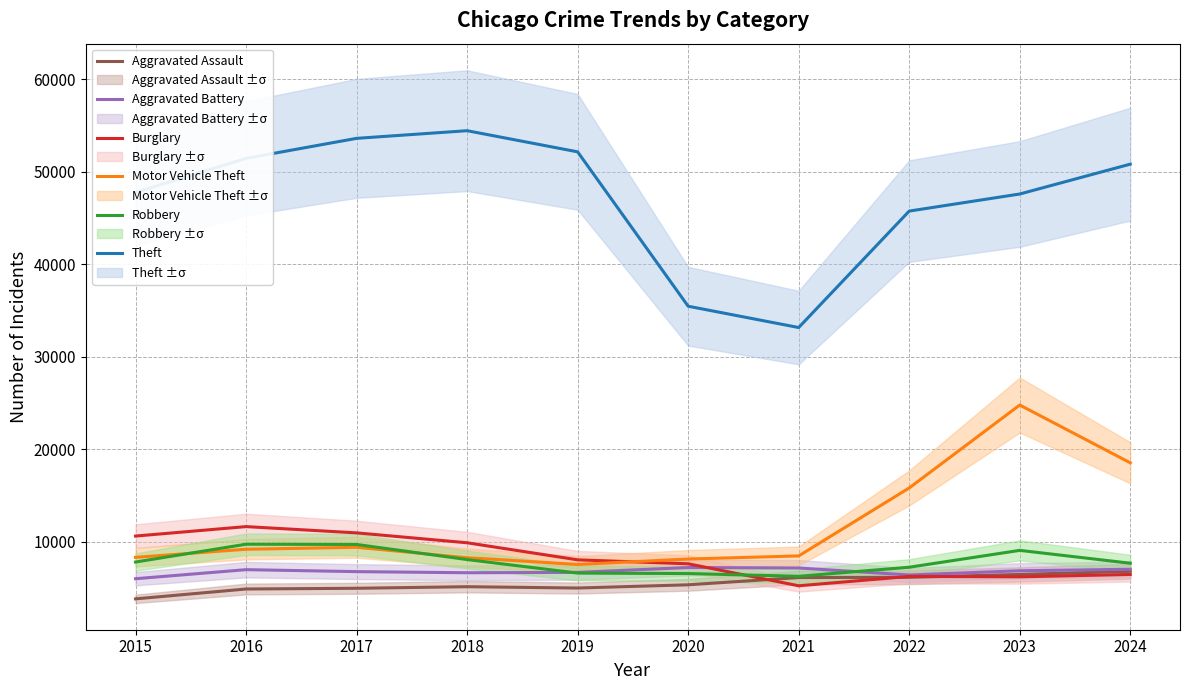

Which series has the largest total across all categories?

Theft